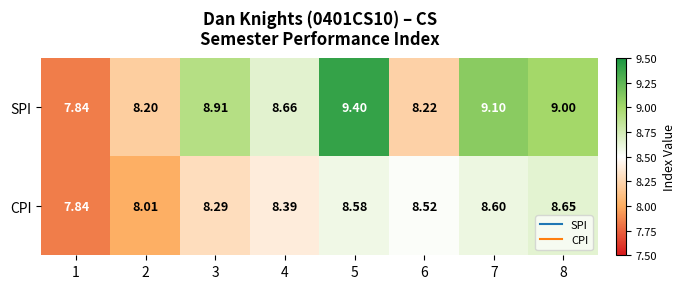

Which series has the largest range (max minus min)?

SPI